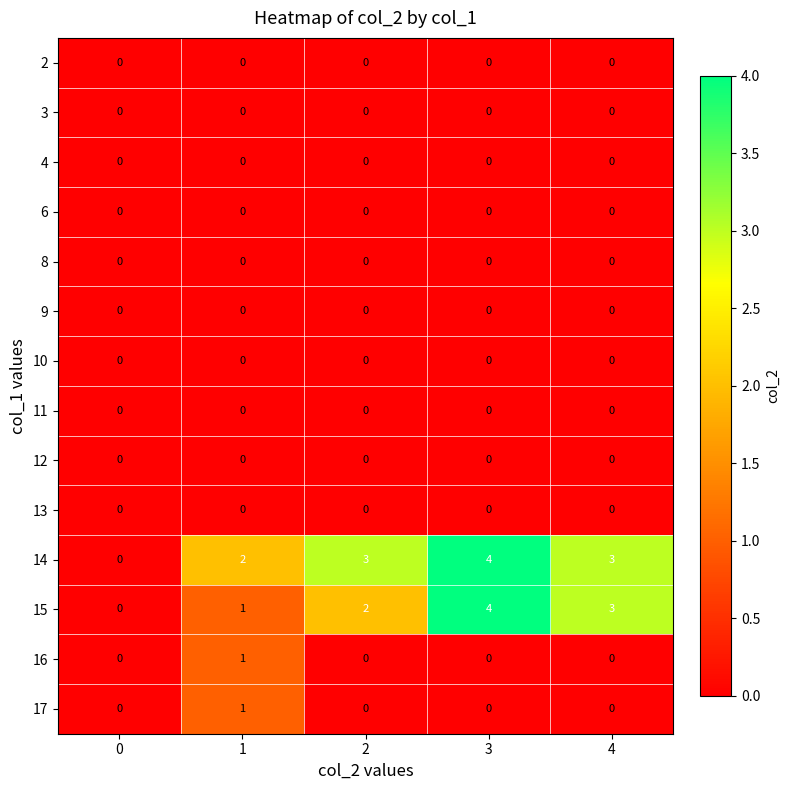

Is it true that 15 equals 3 at 4?

True